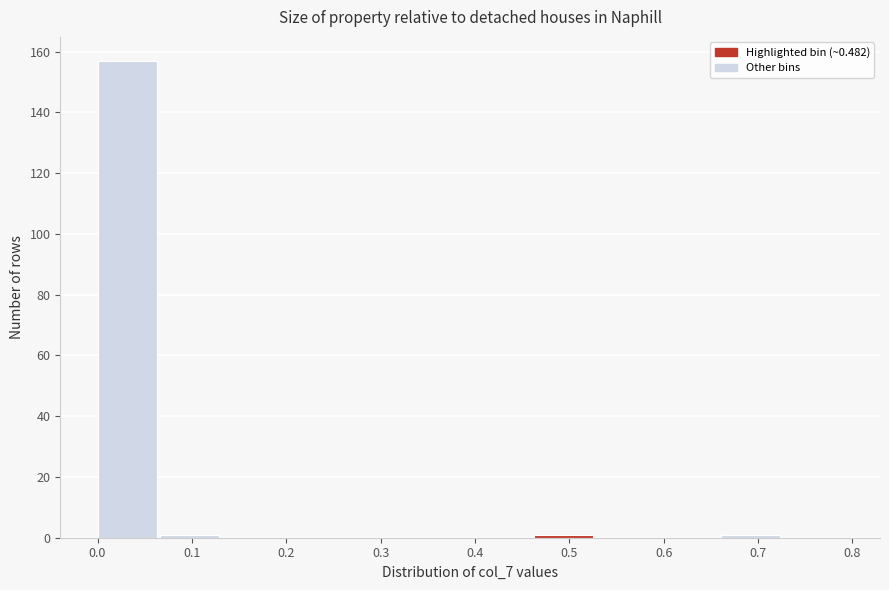

What is the height of the bar covering 0.00 to 0.07 on the x-axis? Neither the bar edges nor the heights are printed on the chart, so give them approximately, as read against the axes.

158